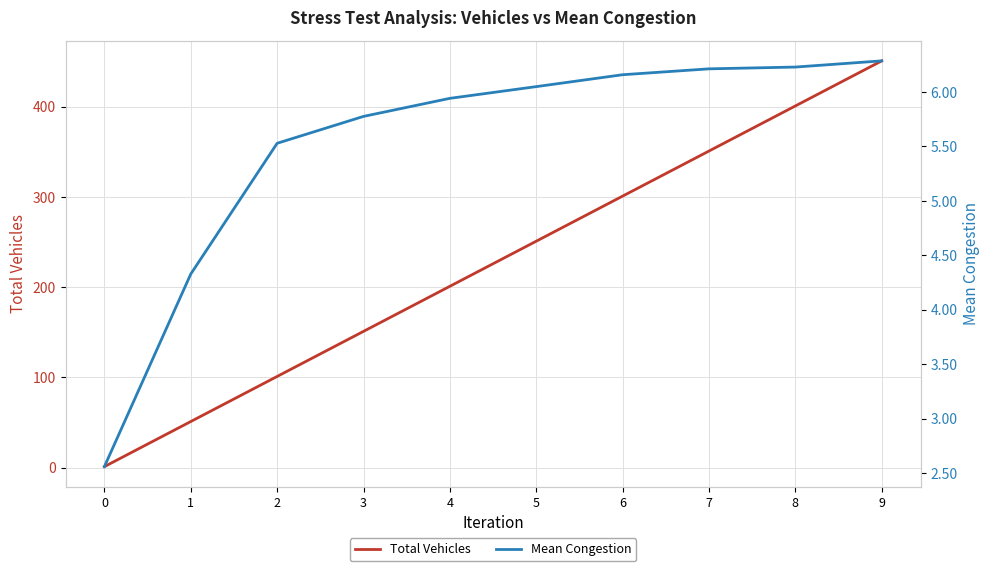

What is the average value of the Total Vehicles series?

226